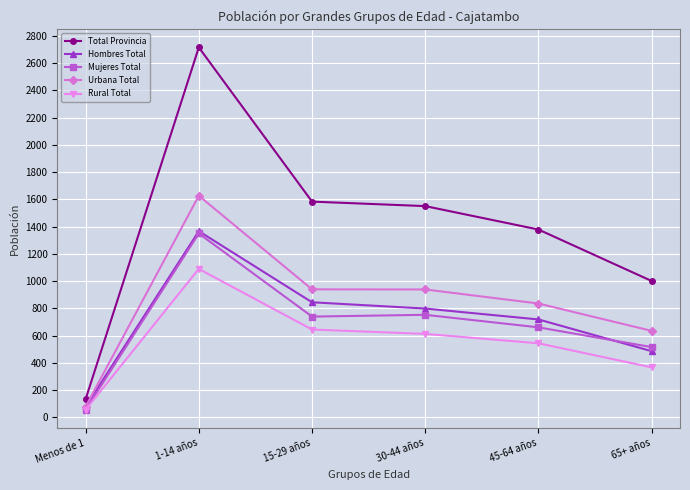

The Rural Total series shows 366 at 65+ años. True or false?

True